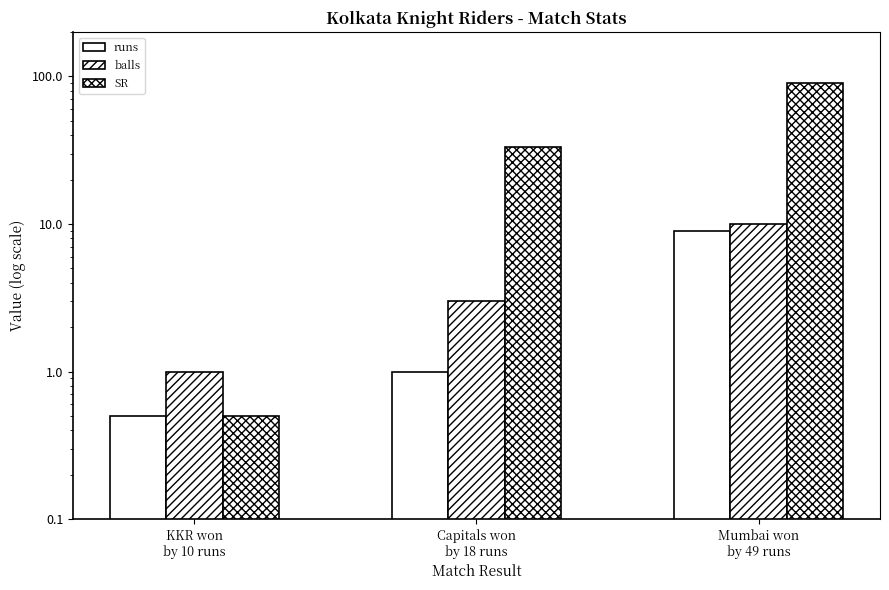

How many values in the runs series are below 1?

1